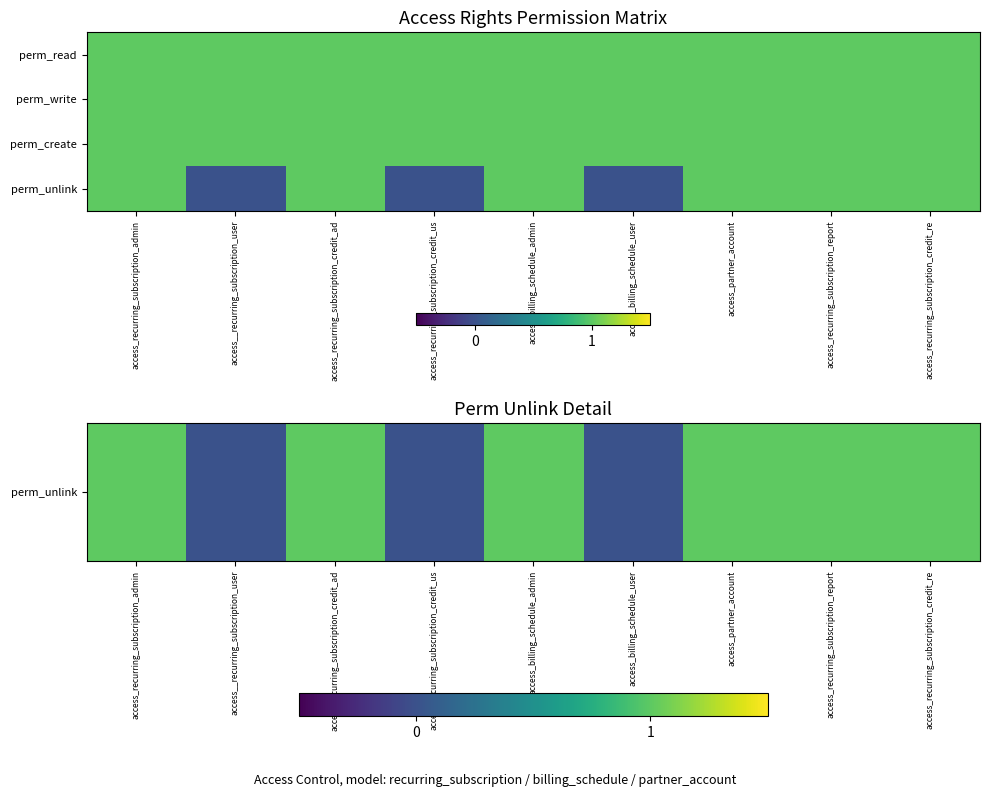

How many series are shown in this chart?

4